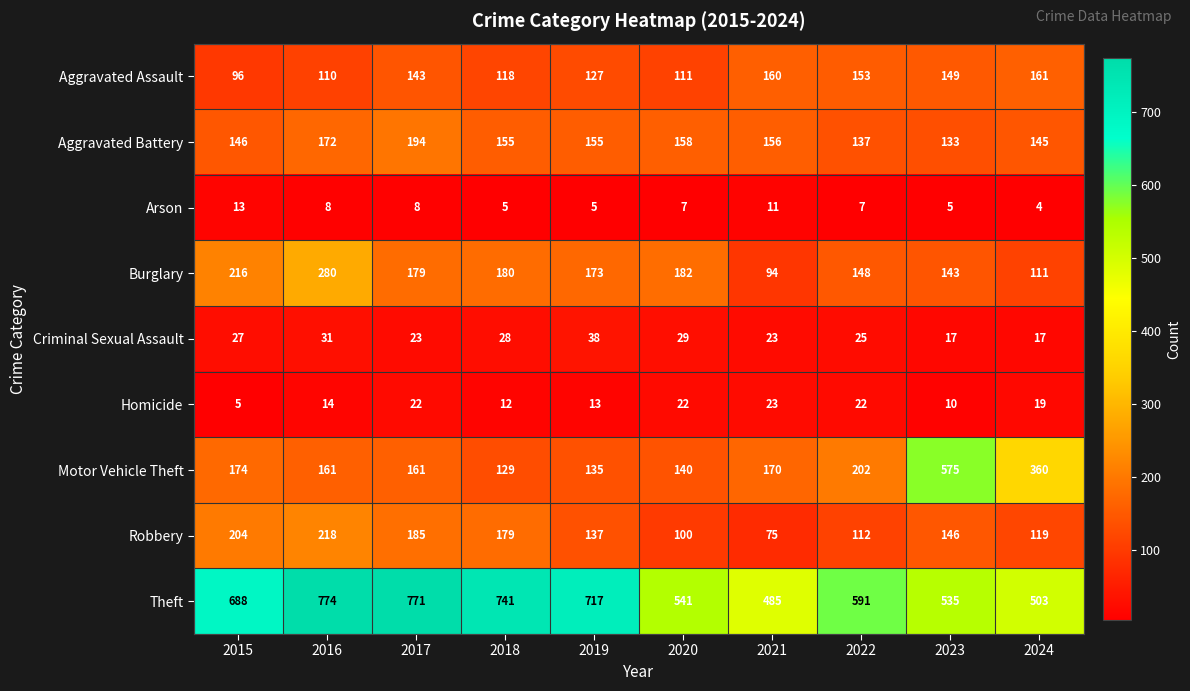

How many series are shown in this chart?

9